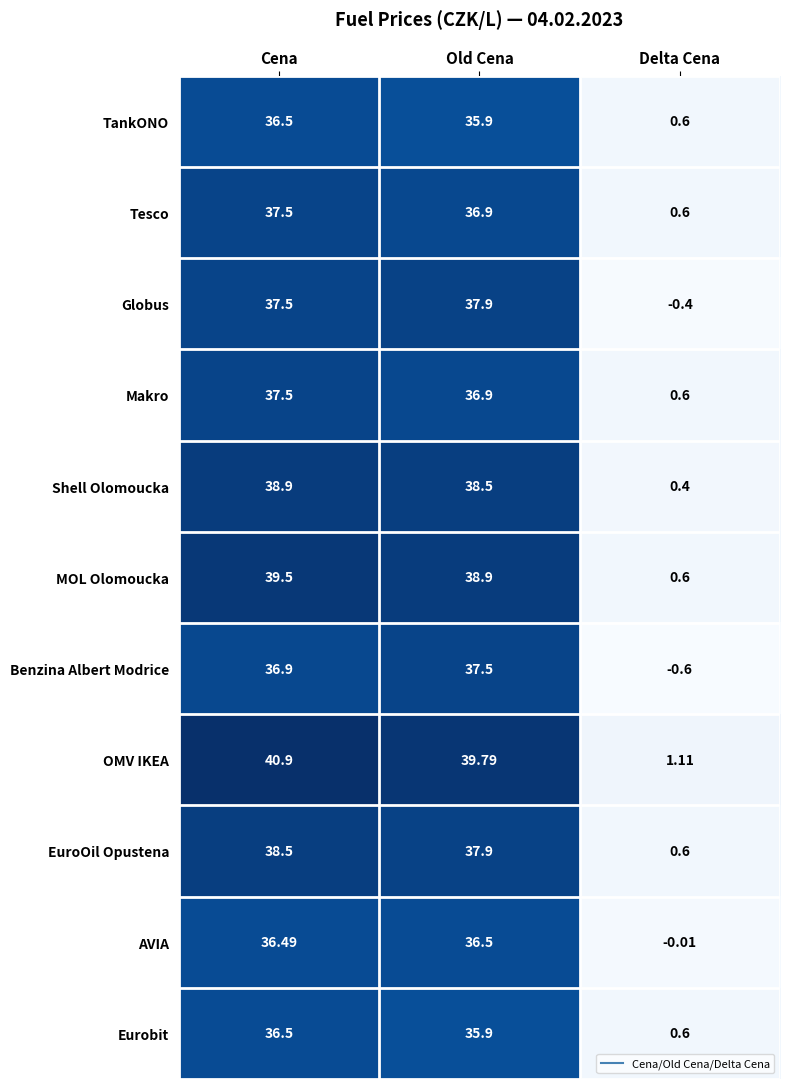

Which series has the largest total across all categories?

OMV IKEA